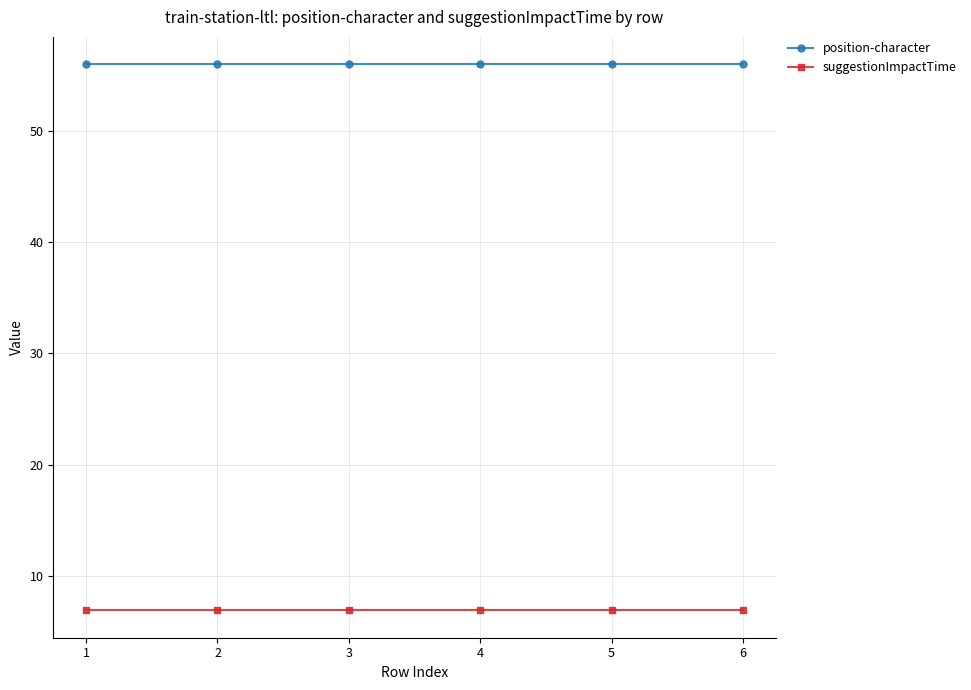

How many categories are shown in the chart?

6